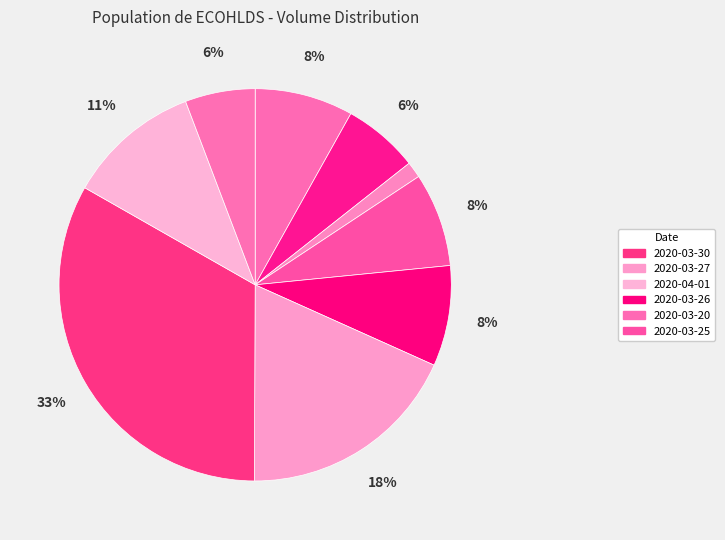

What is the largest slice in the pie chart?

2020-03-30